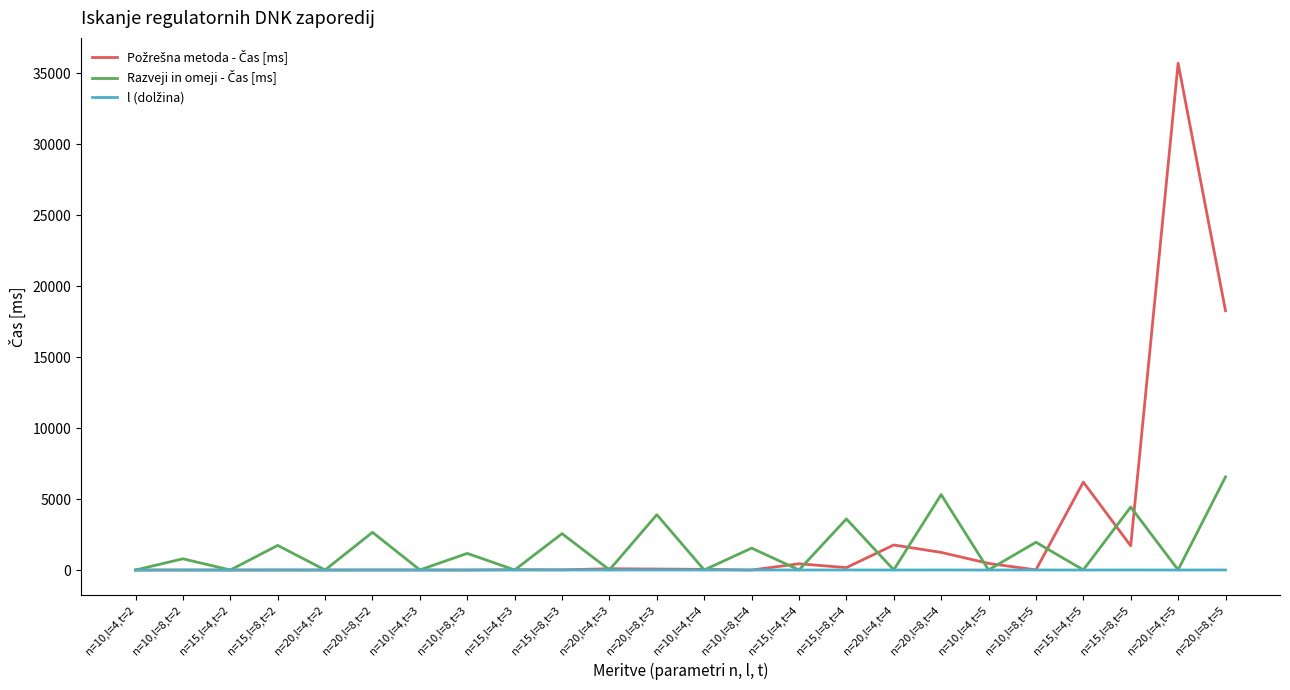

At which category is the sum across all series the highest?

n=20,l=4,t=5